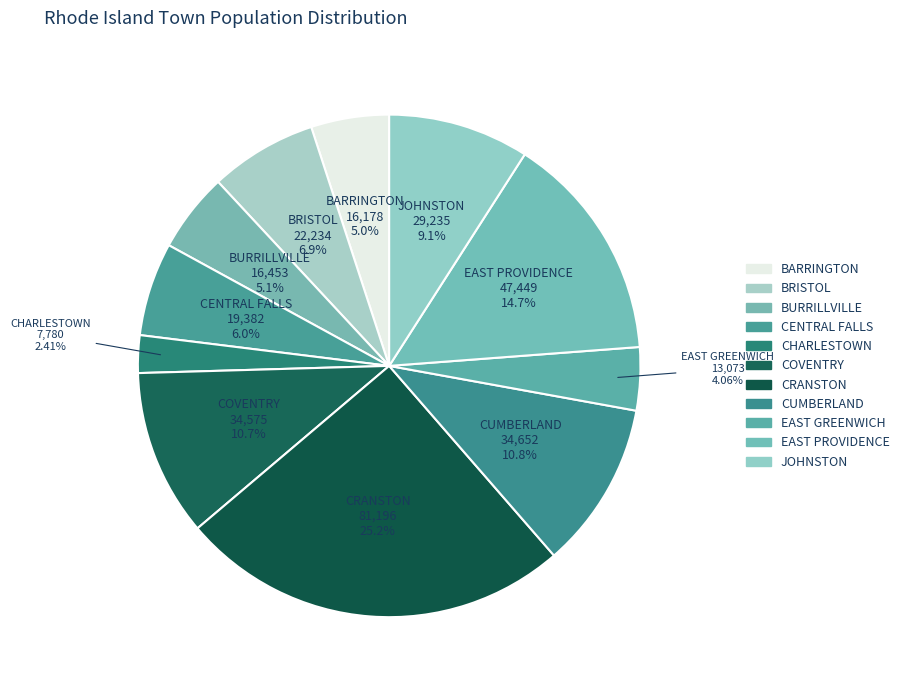

To the nearest percent, what percentage of the pie is BRISTOL?

7%